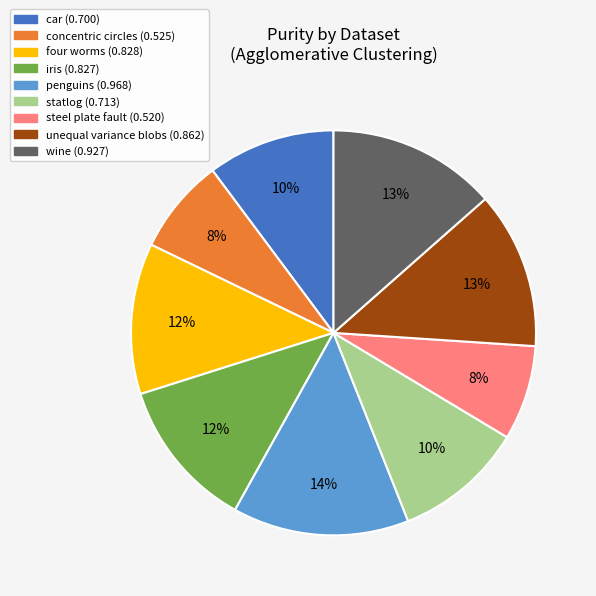

Is there any slice that represents more than half of the pie?

No